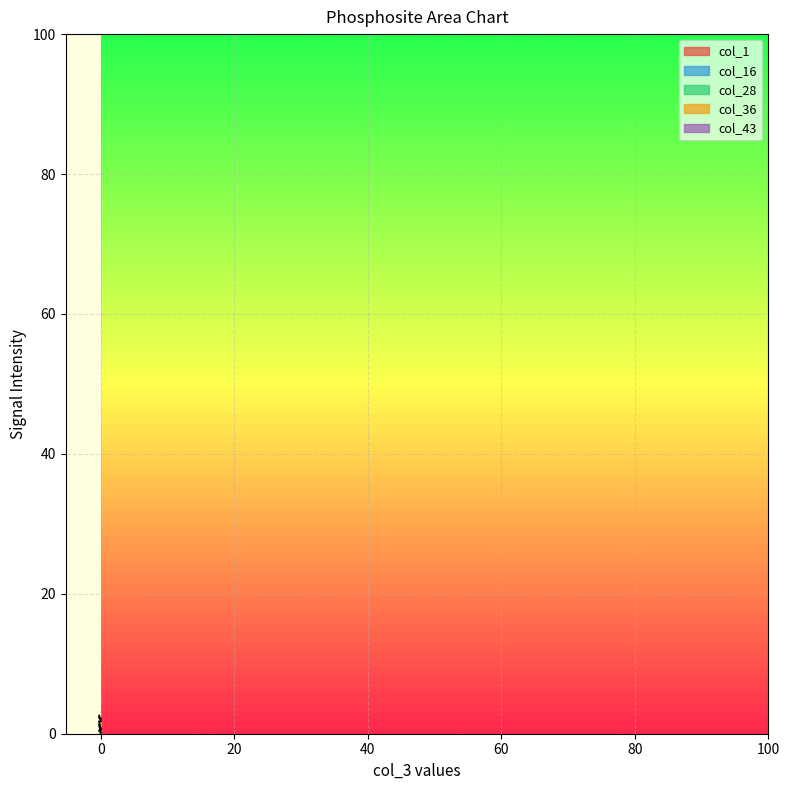

At which label does col_36 first exceed 1?

EXOC2_432s